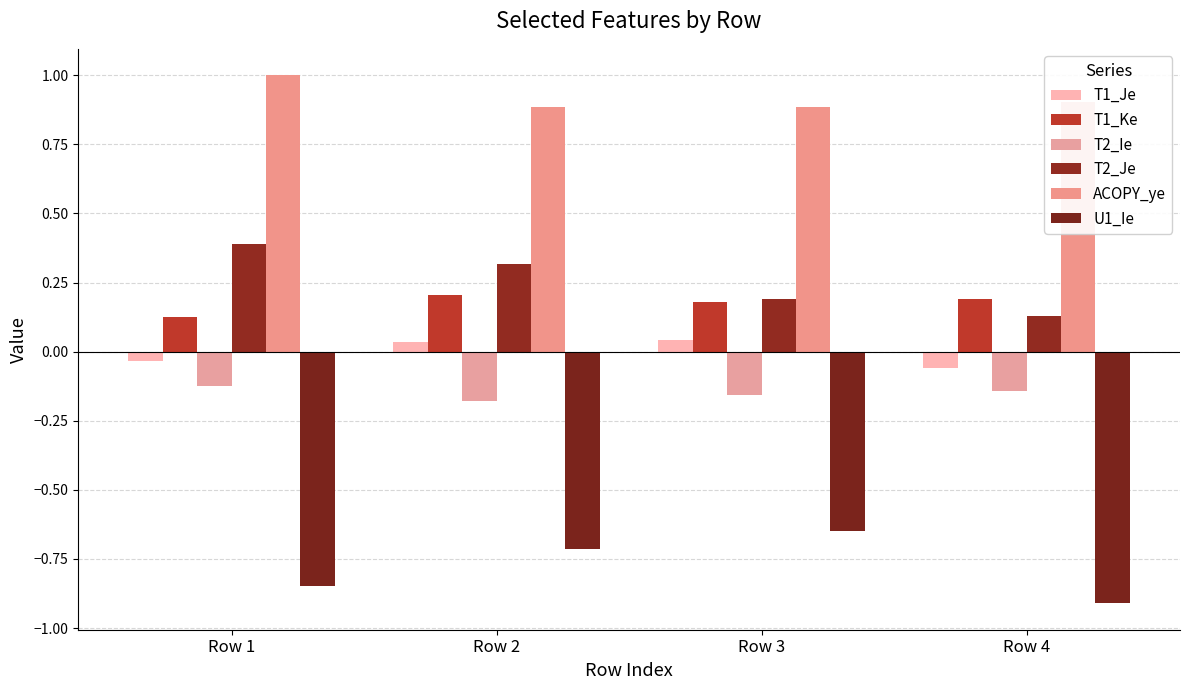

At which category is the sum across all series the highest?

Row 2